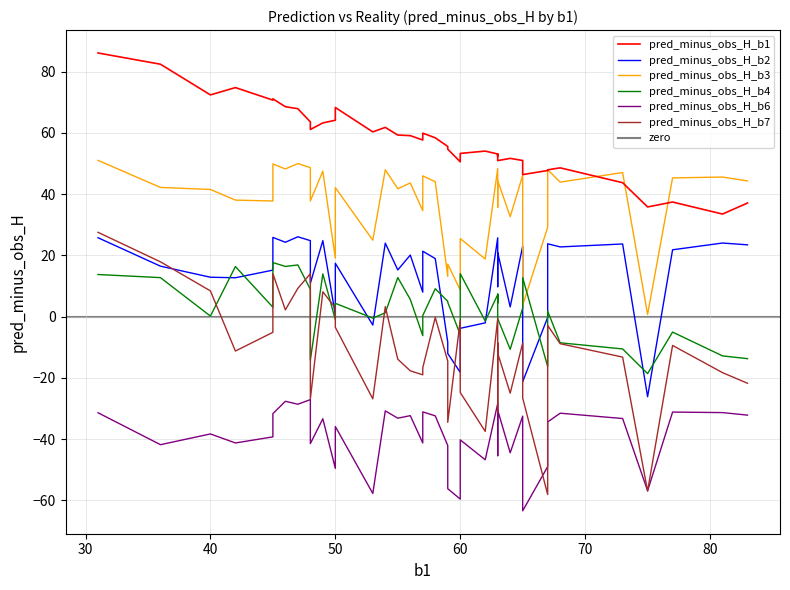

List the labels in order of pred_minus_obs_H_b7 value, largest first.

31, 36, 45, 48, 47, 40, 49, 54, 50, 46, 58, 63, 60, 67, 50, 45, 65, 63, 68, 77, 42, 63, 73, 55, 59, 57, 56, 81, 57, 83, 60, 64, 65, 53, 48, 63, 59, 62, 75, 67